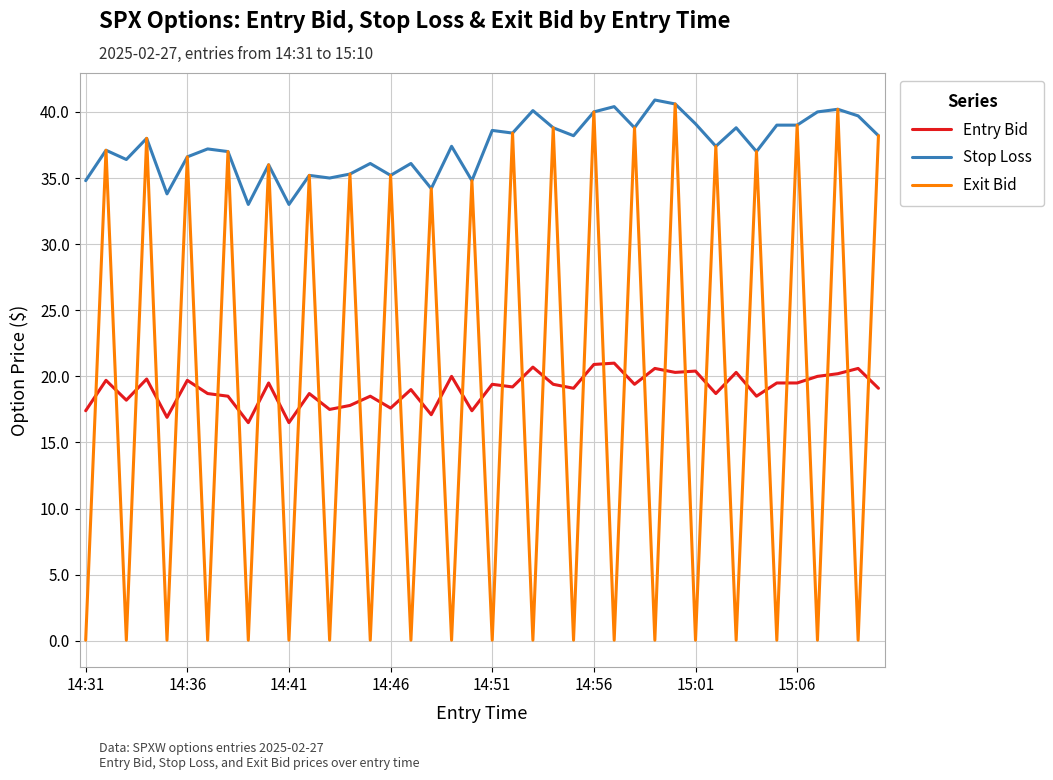

Count the number of categories in the chart.

40